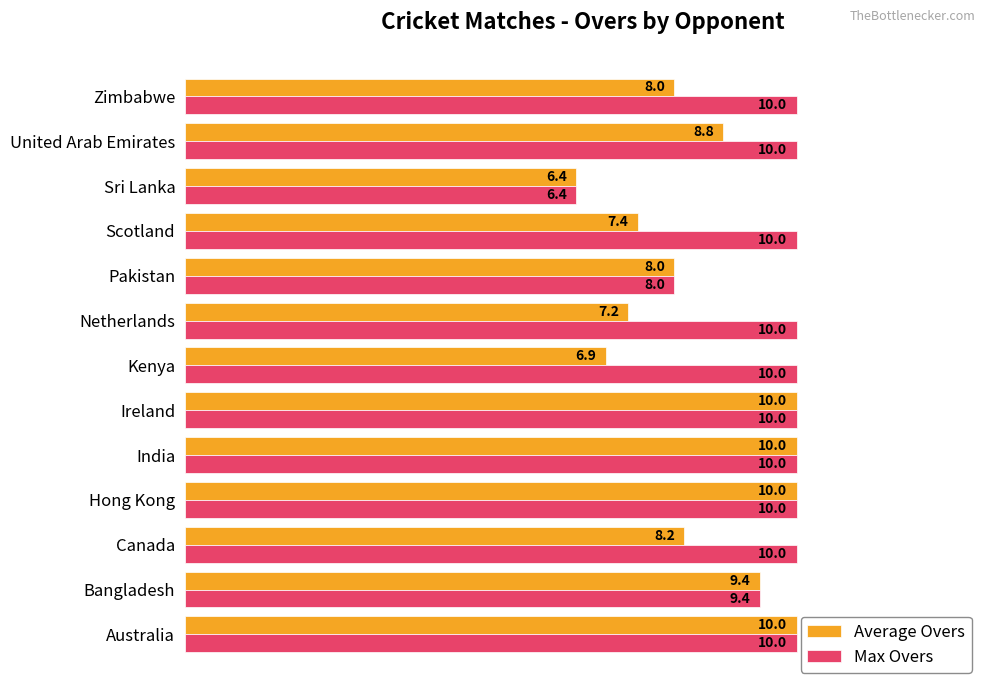

Is it true that Max Overs equals 5.9 at United Arab Emirates?

False